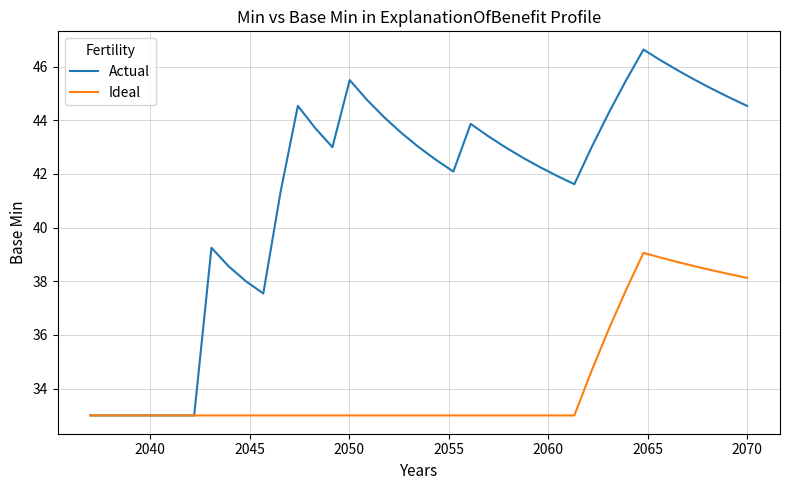

Rank the series by their average value, from lowest to highest.

Ideal, Actual